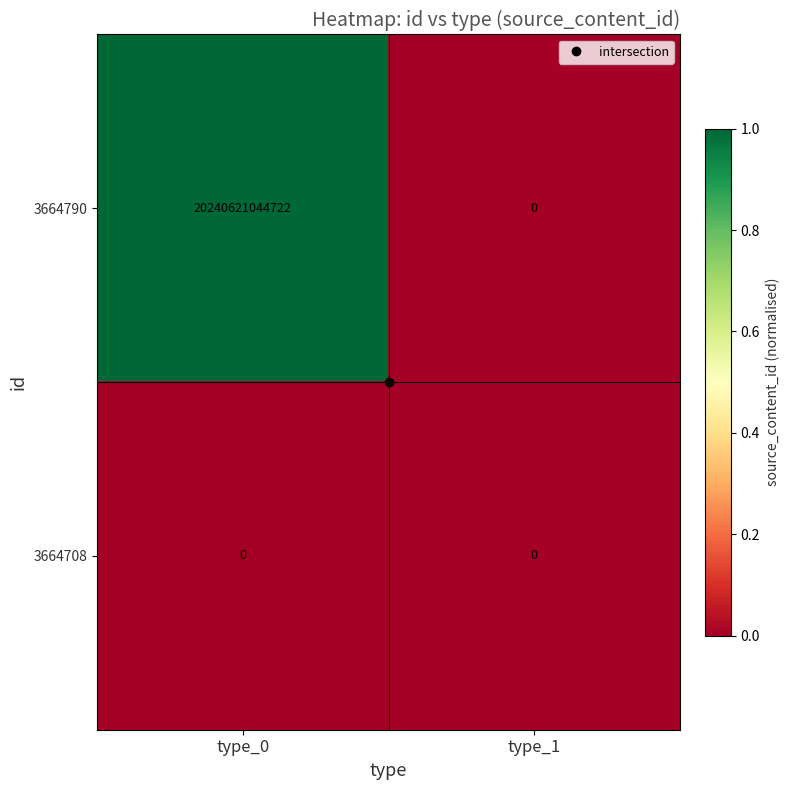

The value of 3664790 at type_0 is 28691488451447. True or false?

False